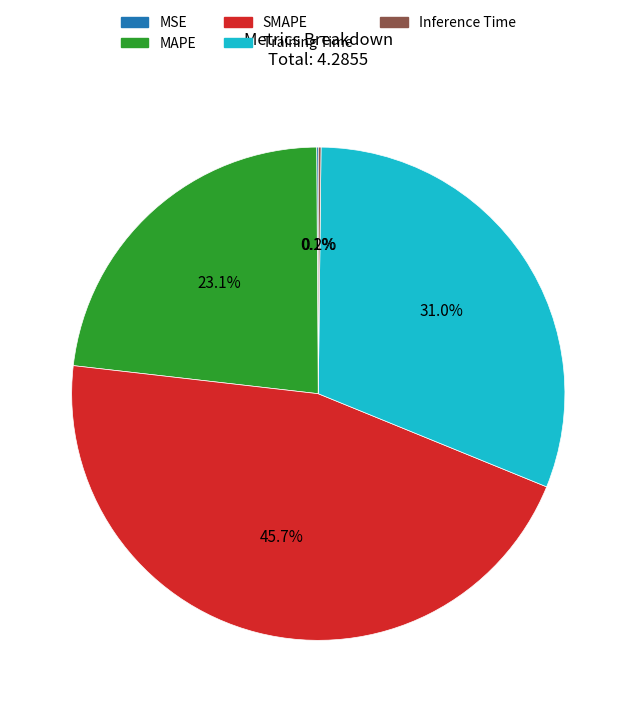

Is there any slice that represents more than half of the pie?

No